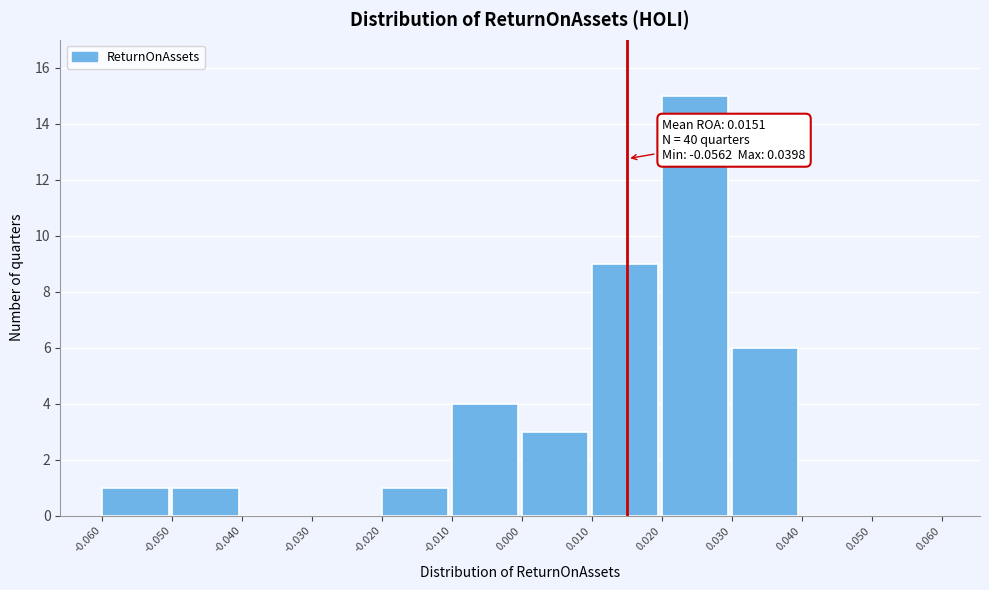

Which range on the x-axis has the tallest bar?

0.020 to 0.030